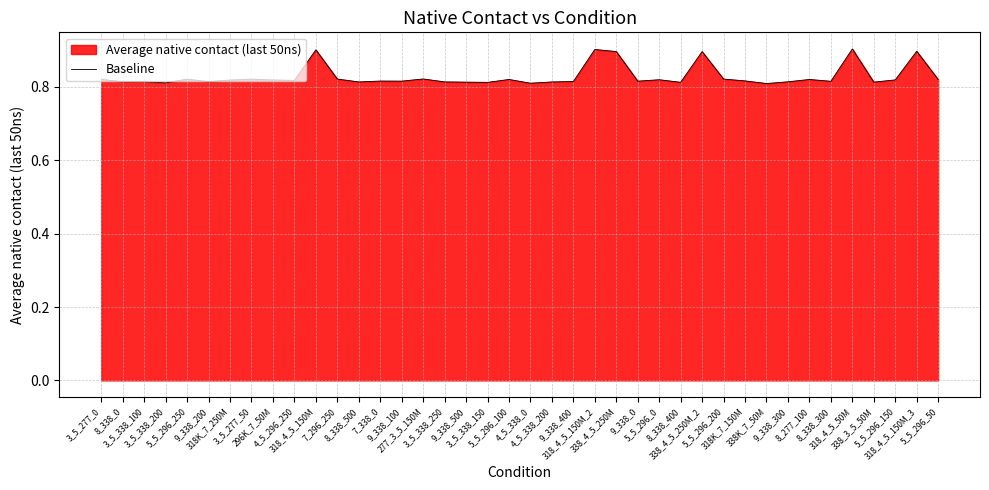

Reading left to right, what are all the values shown in this chart?

3_5_277_0=0.8	8_338_0=0.8	3_5_338_100=0.8	3_5_338_200=0.8	5_5_296_250=0.8	9_338_200=0.8	318K_7_250M=0.8	3_5_277_50=0.8	296K_7_50M=0.8	4_5_296_250=0.8	318_4_5_150M=0.9	7_296_250=0.8	8_338_500=0.8	7_338_0=0.8	9_338_100=0.8	277_3_5_150M=0.8	3_5_338_250=0.8	9_338_500=0.8	3_5_338_150=0.8	5_5_296_100=0.8	4_5_338_0=0.8	4_5_338_200=0.8	9_338_400=0.8	318_4_5_150M_2=0.9	338_4_5_250M=0.9	9_338_0=0.8	5_5_296_0=0.8	8_338_400=0.8	338_4_5_250M_2=0.9	5_5_296_200=0.8	318K_7_150M=0.8	338K_7_50M=0.8	9_338_300=0.8	8_277_100=0.8	8_338_300=0.8	318_4_5_50M=0.9	338_3_5_50M=0.8	5_5_296_150=0.8	318_4_5_150M_3=0.9	5_5_296_50=0.8